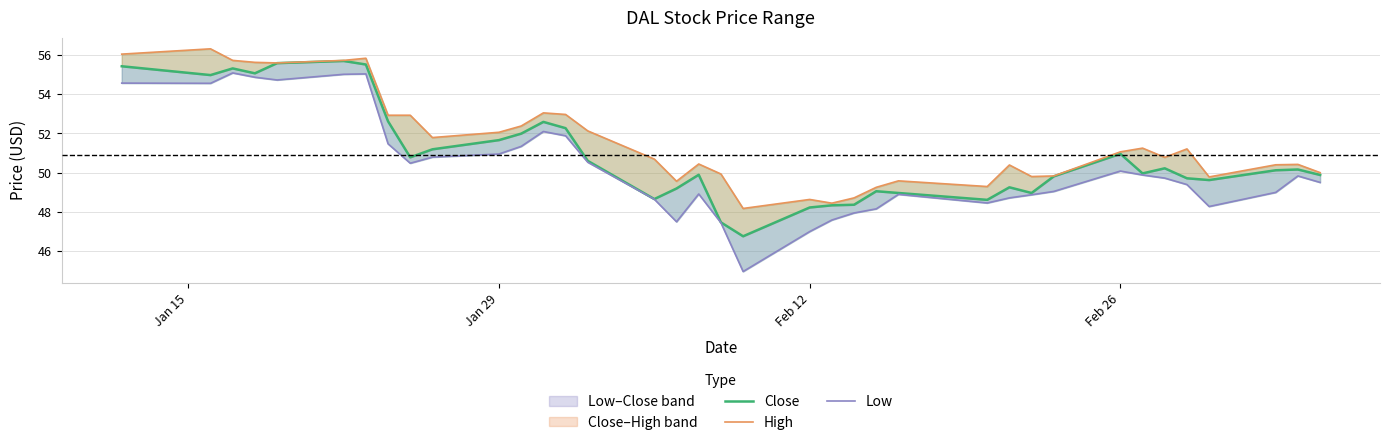

What is the sum of all High values?

1908.8